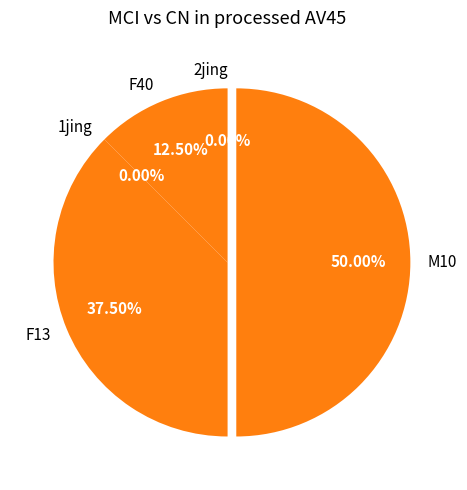

To the nearest percent, what is the difference between the M10 and 2jing slice percentages?

50%